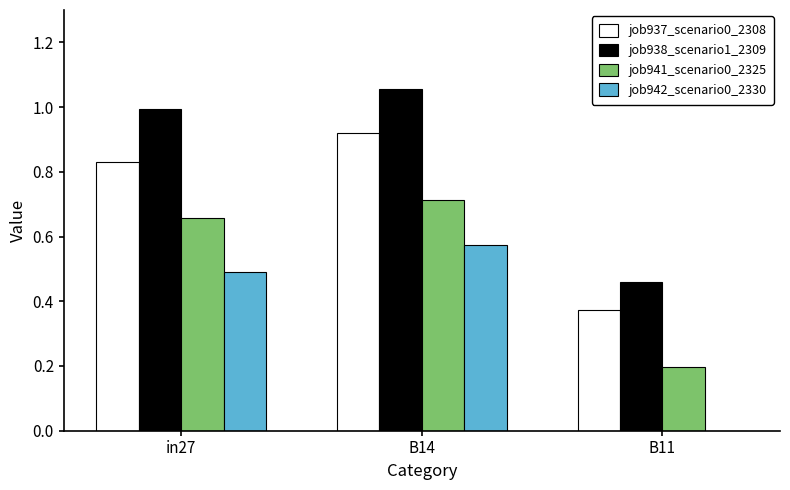

What is the sum of the job937_scenario0_2308 values at B14 and B11?

1.3